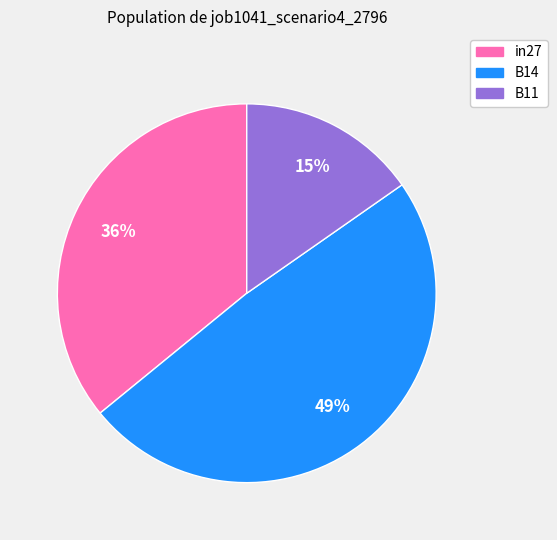

What percentage is the B14 slice, to the nearest percent?

49%